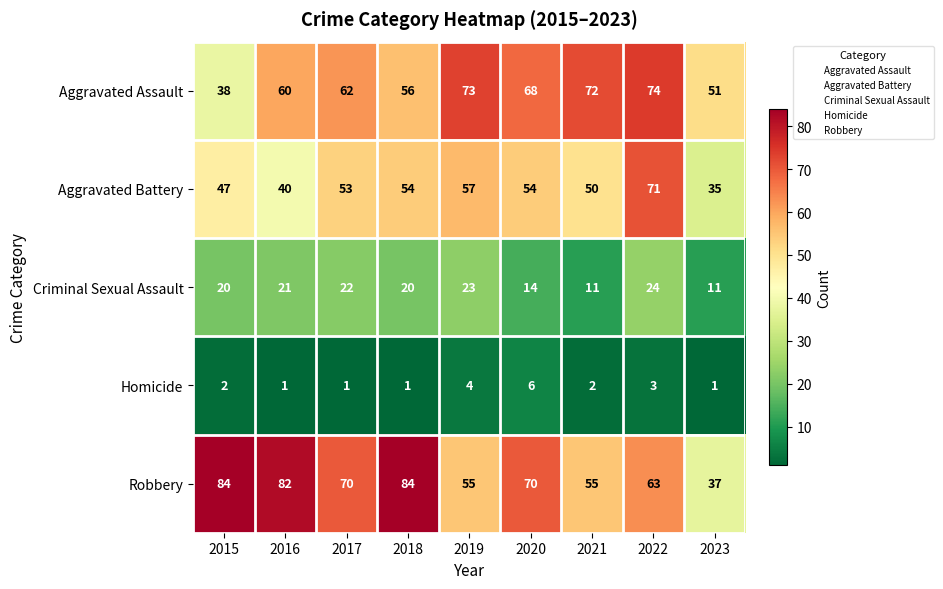

What is the sum of all Aggravated Battery values?

461